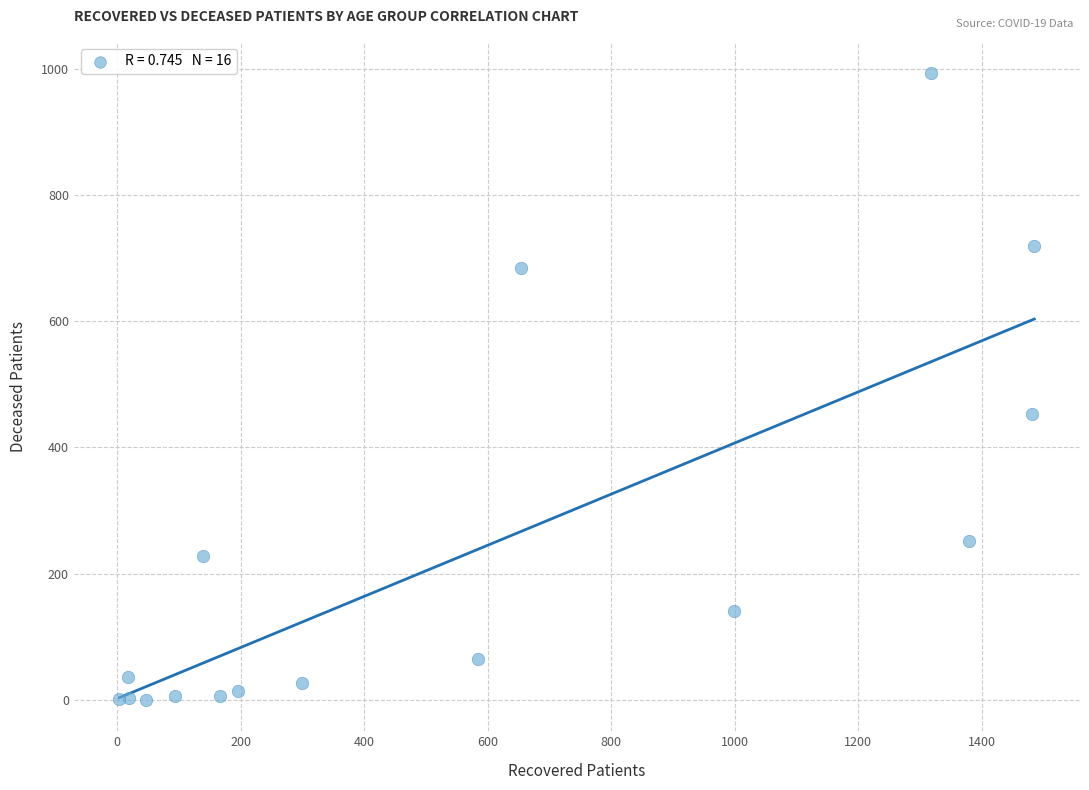

What Y value in the scatter plot is closest to 496?

453